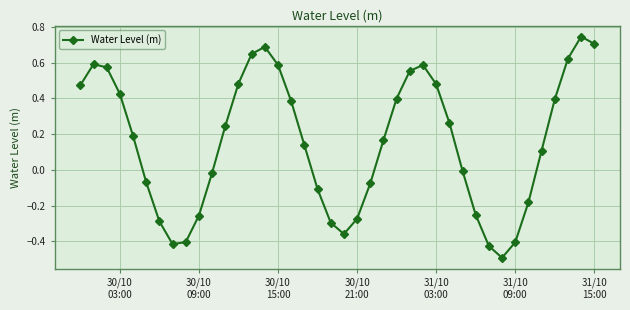

What is the difference between the maximum and minimum values?

1.2